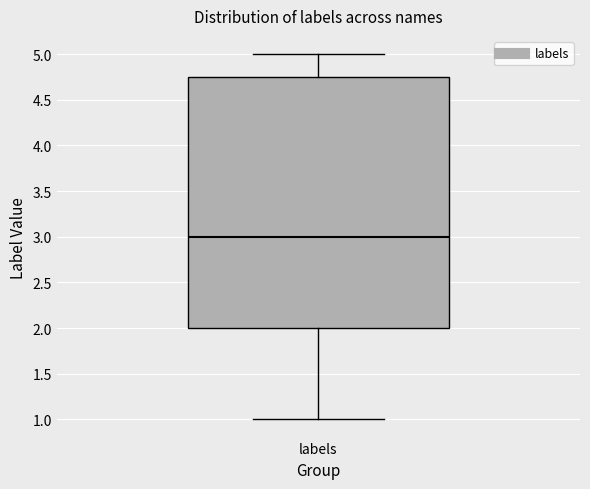

Where does the upper whisker of the box for labels end on the y-axis? The values are not printed on the chart, so give them approximately, as read against the axis.

5.00